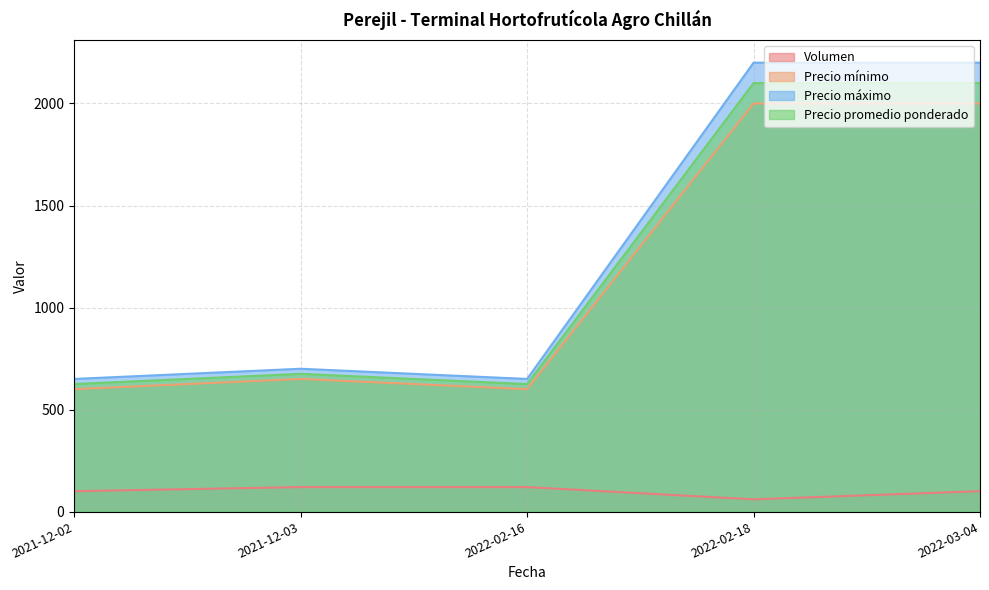

What is the label of the 3rd point from the left?

2022-02-16